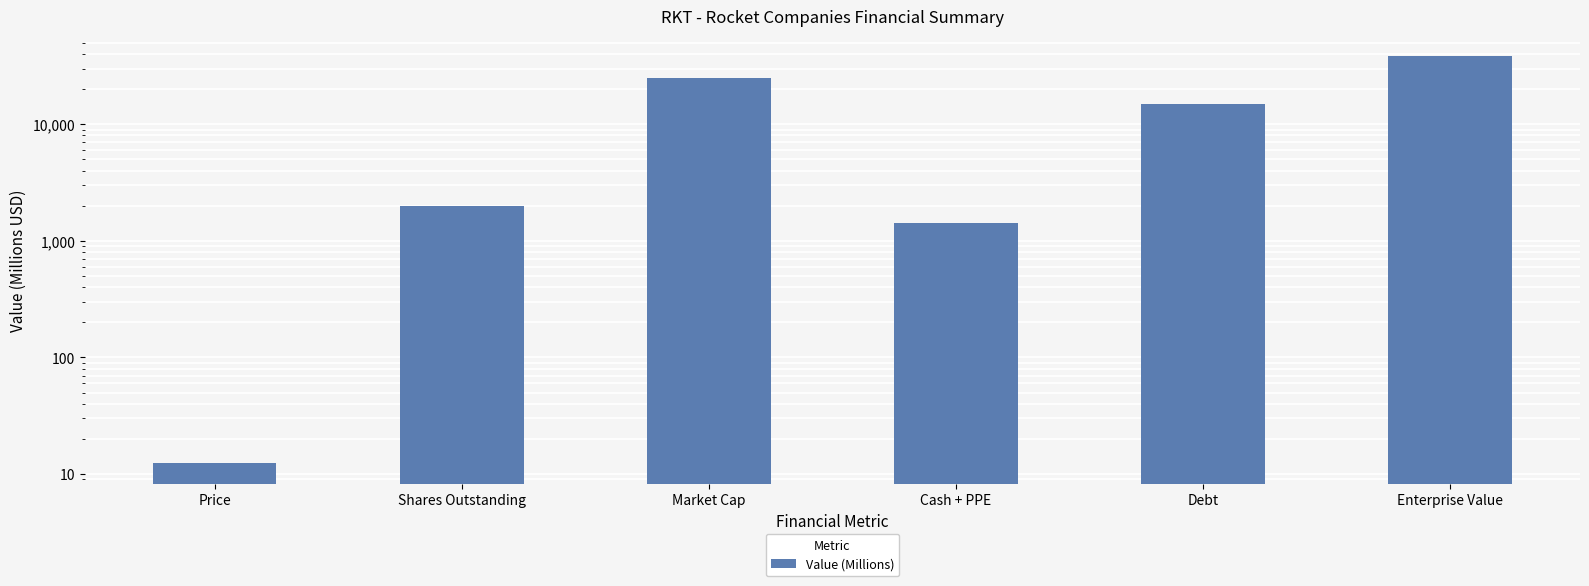

What is the ratio of the value at Enterprise Value to the value at Debt?

2.6